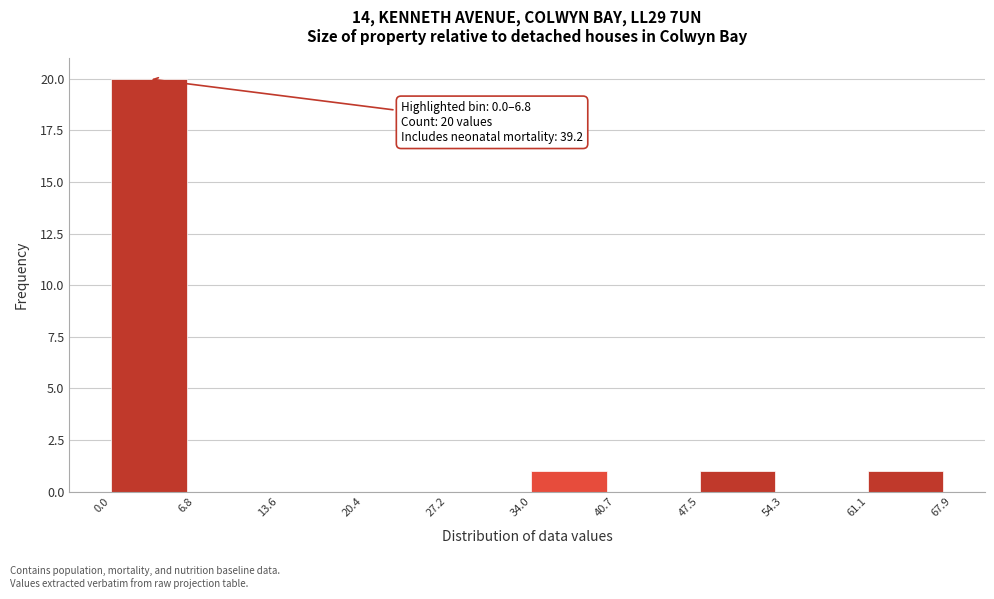

Which range on the x-axis has the tallest bar?

0.0 to 6.8